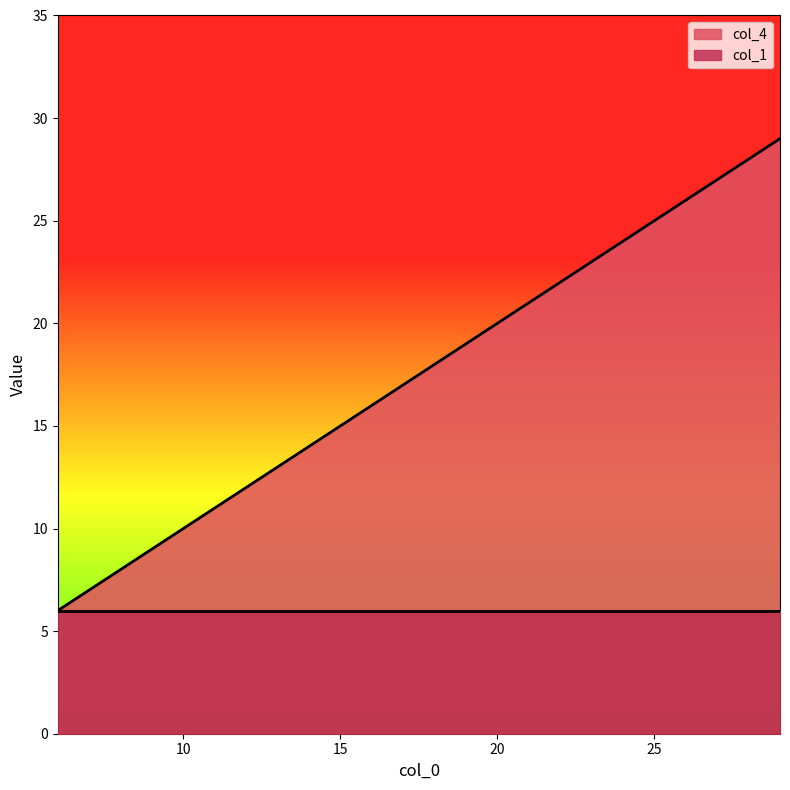

Reading right to left, transcribe all the data shown in this chart.

29	19	6